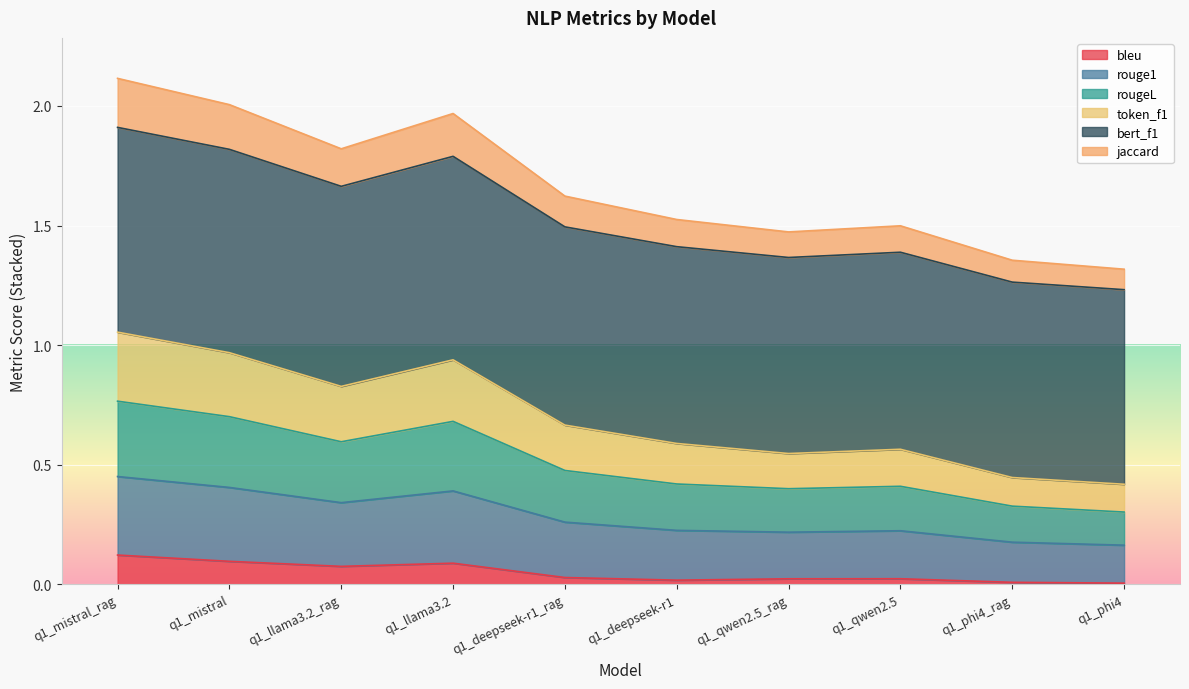

Which category has the highest value across all series?

q1_mistral_rag